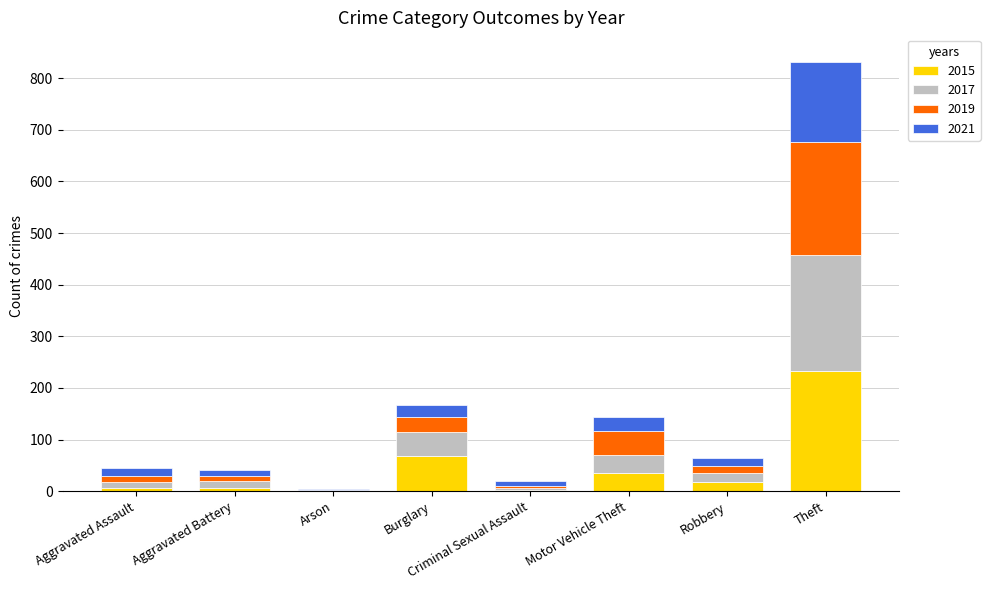

Which category has the highest value in the 2015 series?

Theft